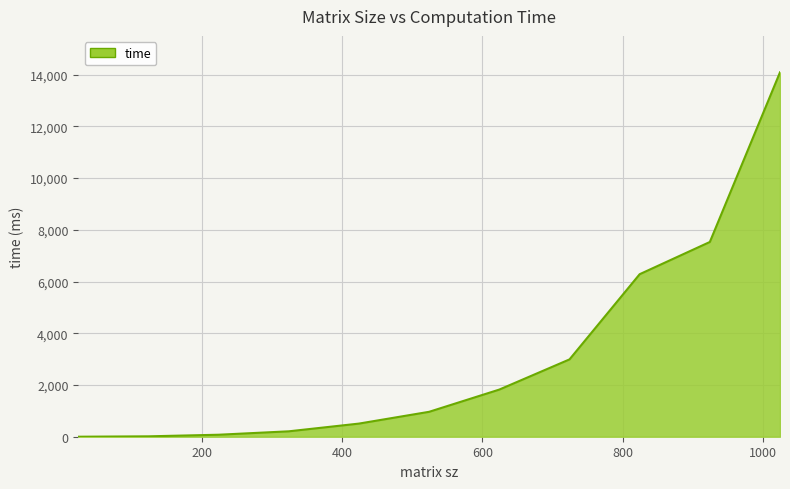

What is the greatest value displayed?

14090.2